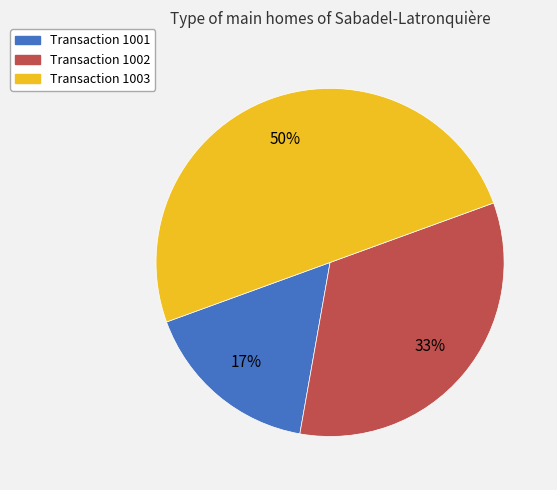

To the nearest percent, what is the difference between the largest and smallest slice percentages?

33%